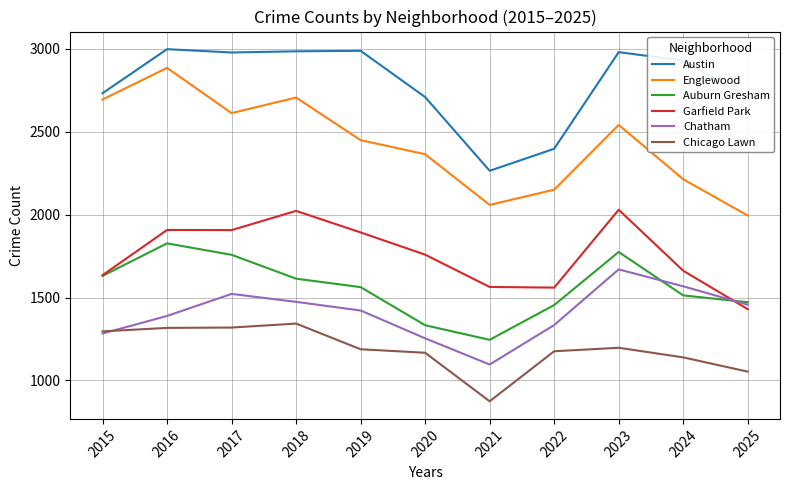

True or false: Austin has a value of 2981 at 2023.

True